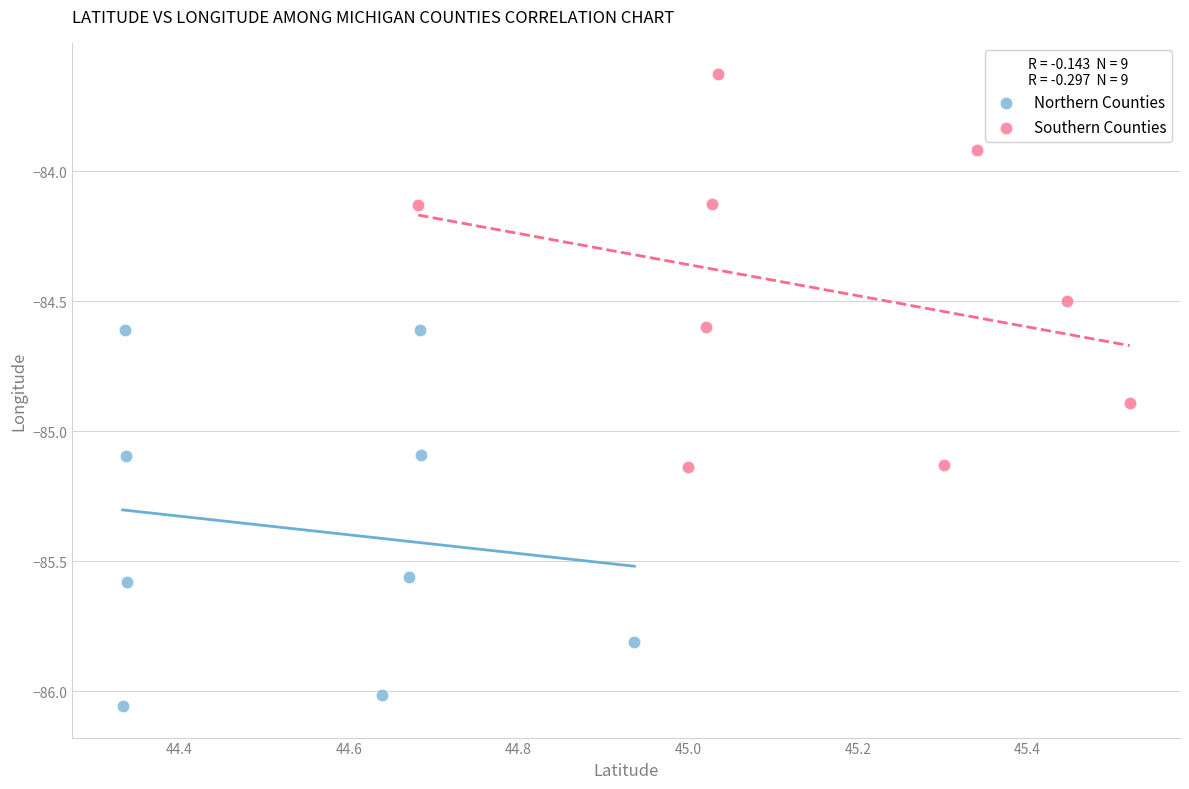

Which series contains the highest Y value?

Southern Counties